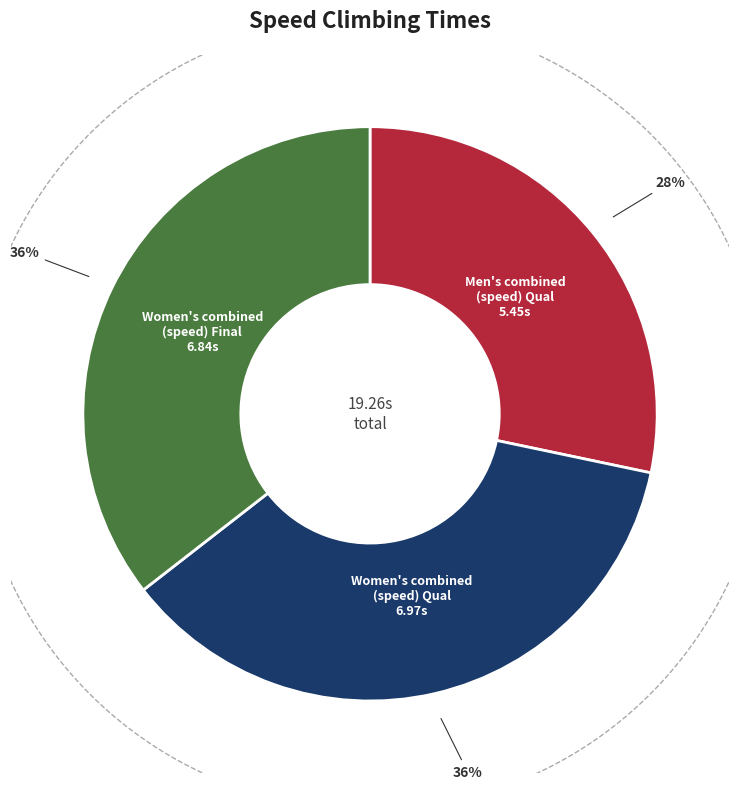

How many slices are in this pie chart?

3